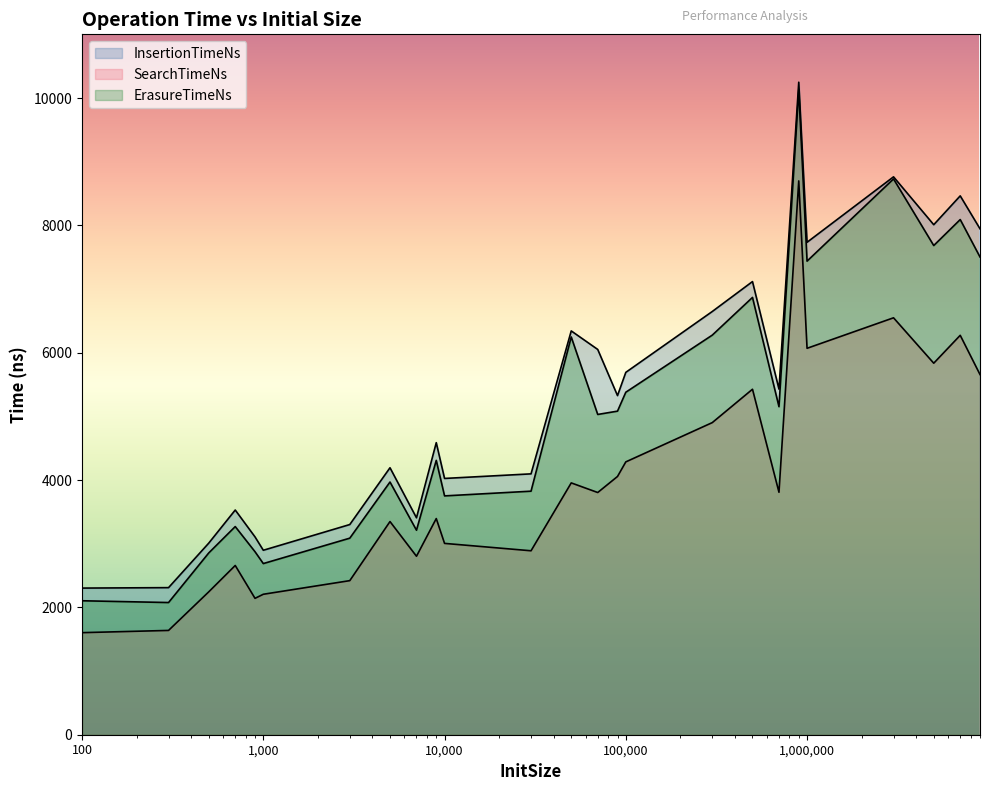

Is it true that ErasureTimeNs equals 3152 at 300?

False